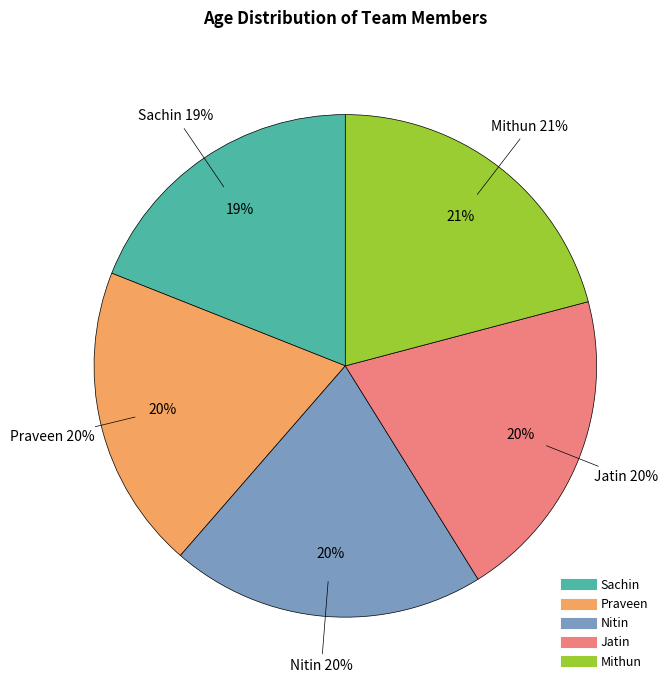

To the nearest percent, what percentage of the pie is Nitin?

20%